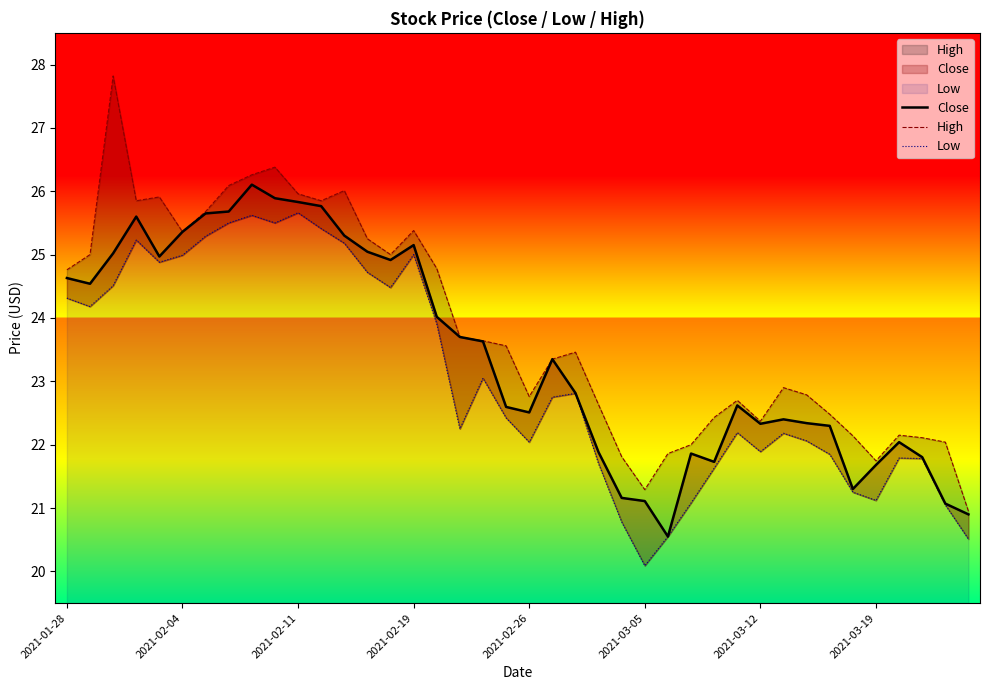

Does the chart have visible grid lines?

No